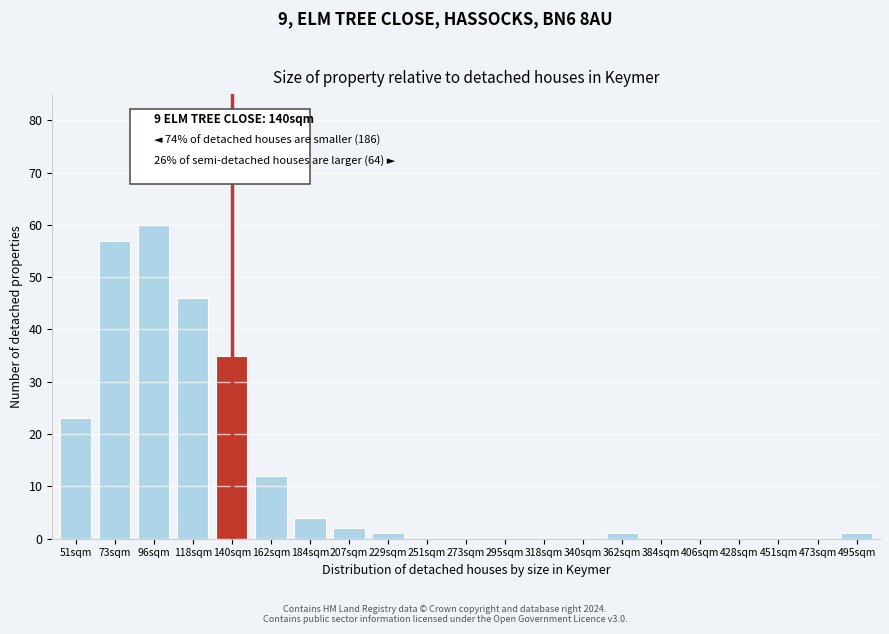

Reading right to left, extract all data points from this chart.

495sqm=1	473sqm=0	451sqm=0	428sqm=0	406sqm=0	384sqm=0	362sqm=1	340sqm=0	318sqm=0	295sqm=0	273sqm=0	251sqm=0	229sqm=1	207sqm=2	184sqm=4	162sqm=12	140sqm=35	118sqm=46	96sqm=60	73sqm=57	51sqm=23